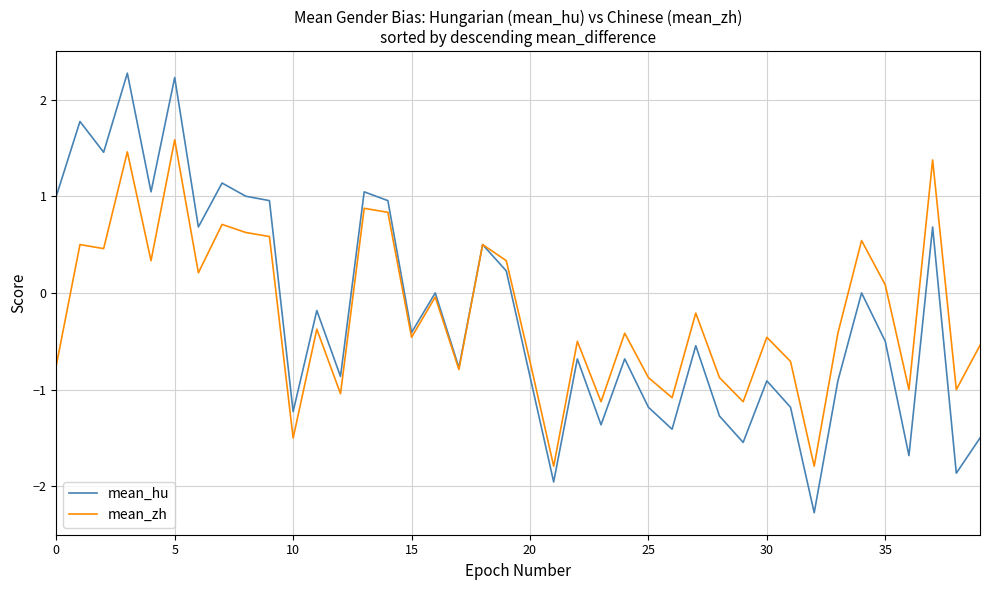

Which series has the largest range (max minus min)?

mean_hu